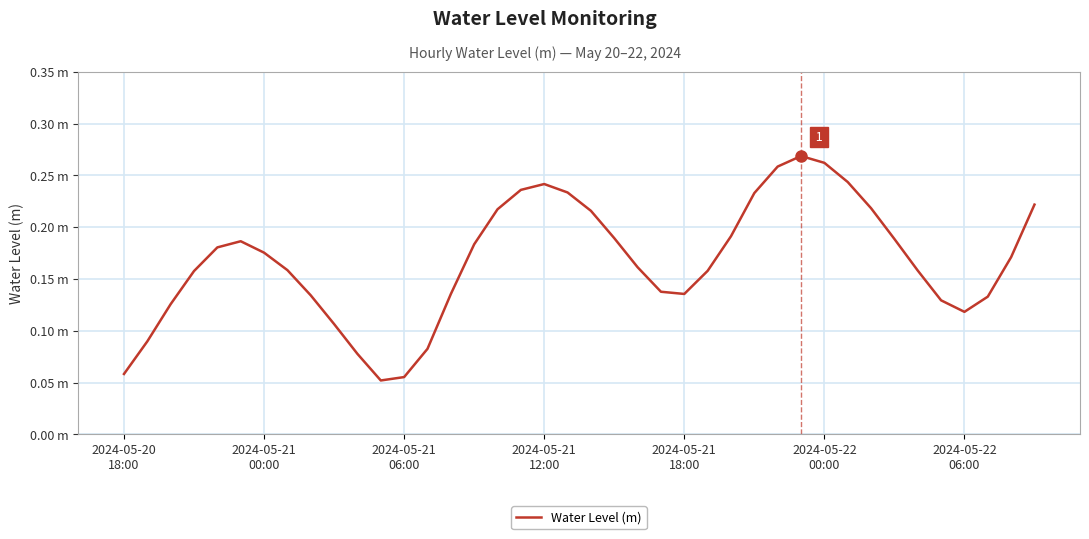

Where is the data nearest to the value 0?

11